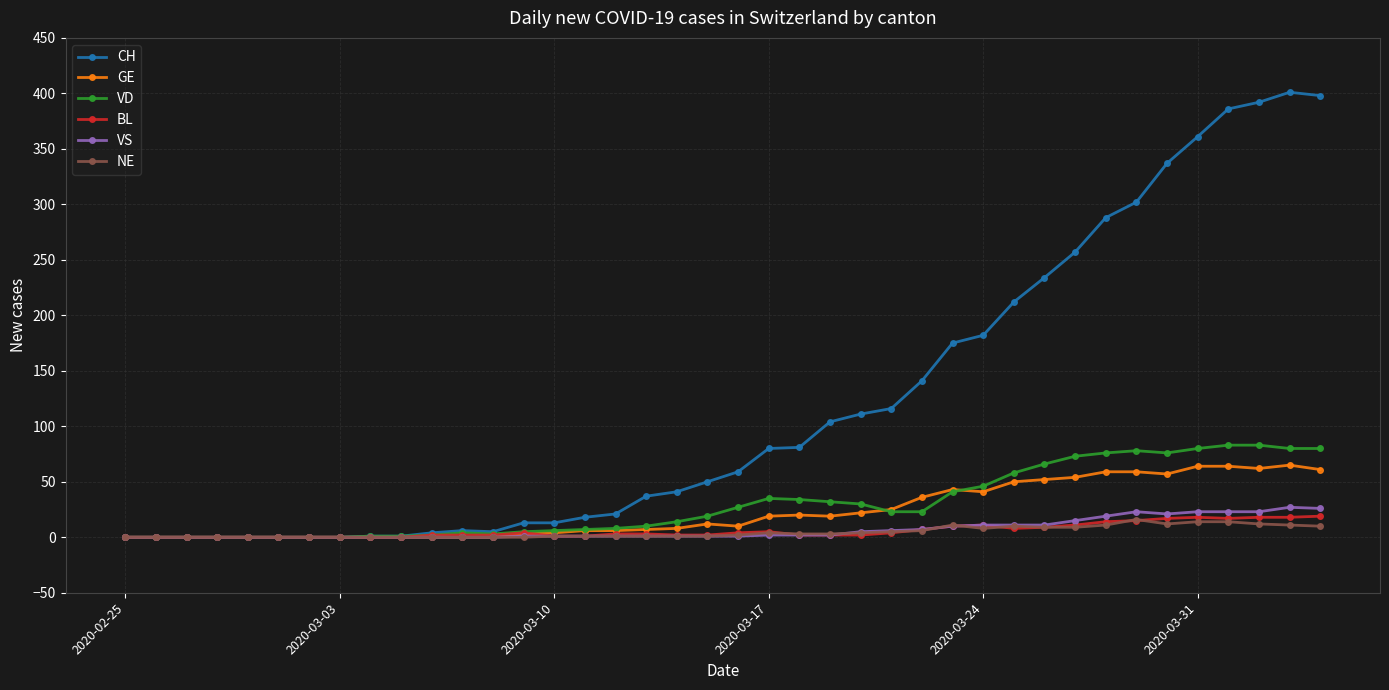

What is the sum of all BL values?

233